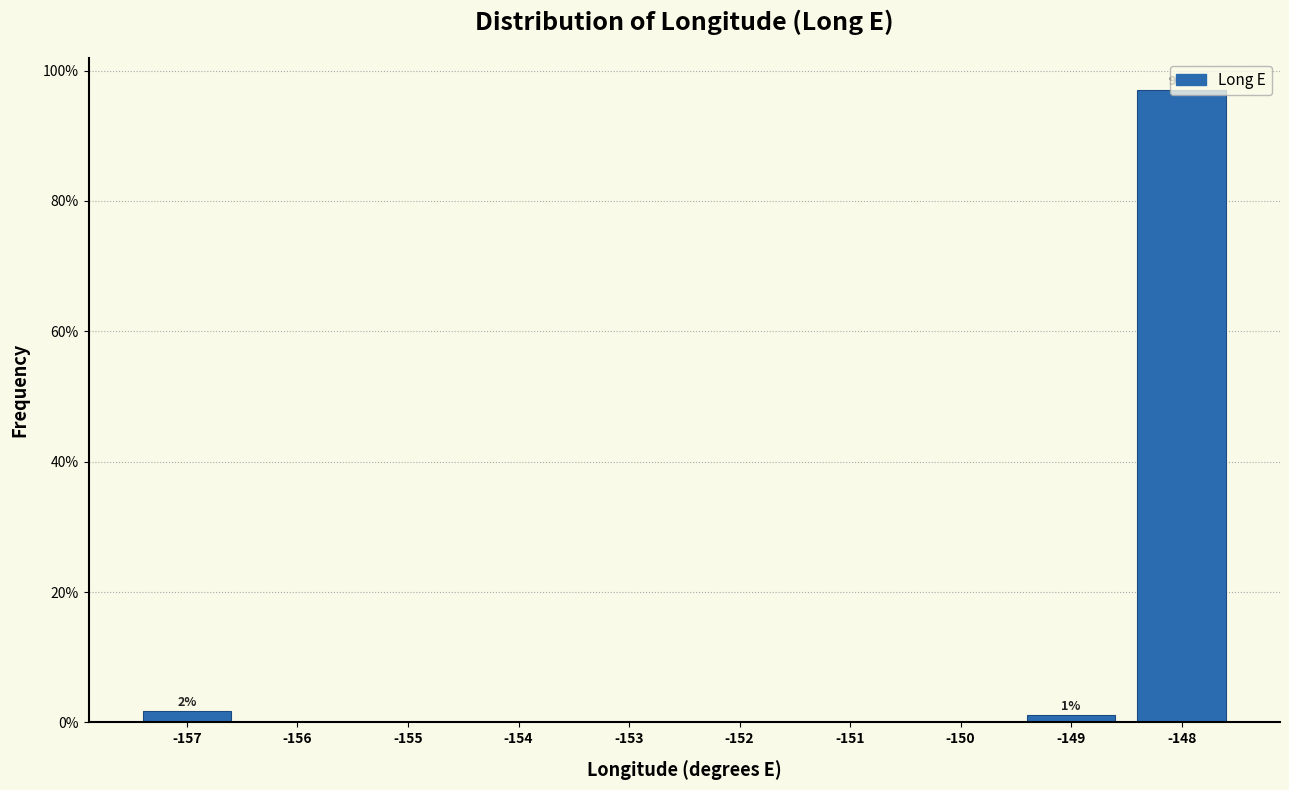

Over which range of the x-axis is the bar tallest?

-148.5 to -147.5